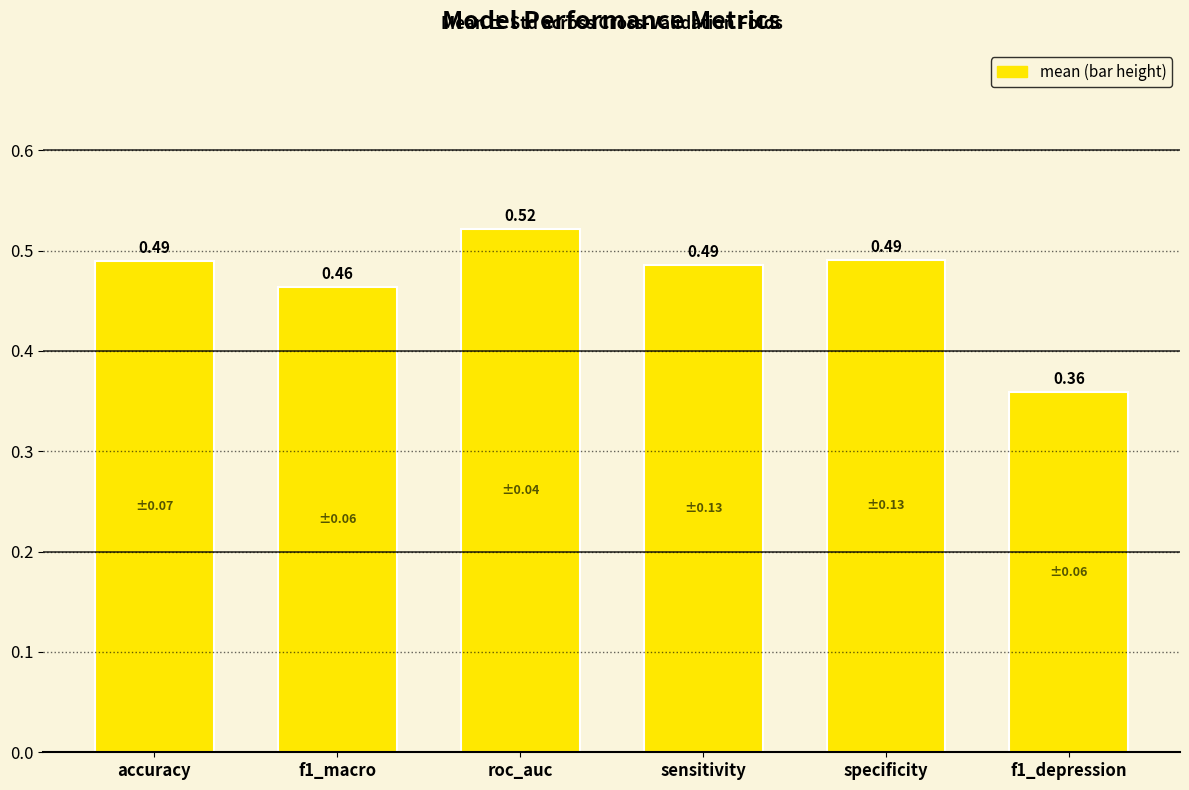

What is the label of the 4th bar from the right?

roc_auc